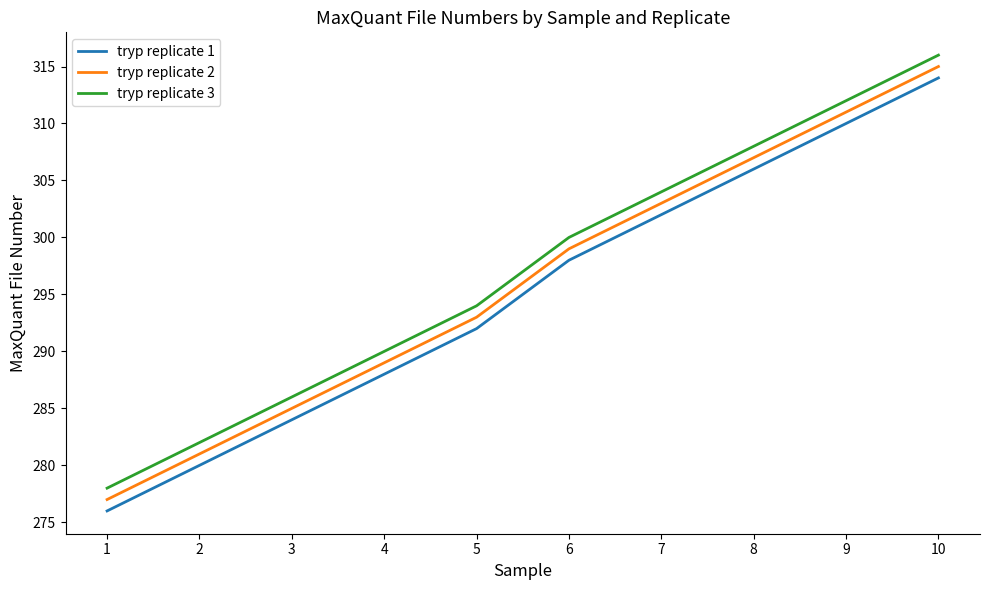

At which category is the sum across all series the highest?

10